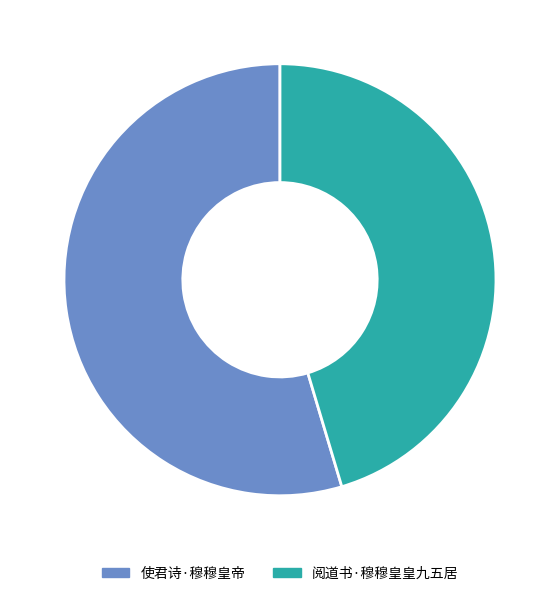

Between 使君诗·穆穆皇帝 and 阅道书·穆穆皇皇九五居, which is larger?

使君诗·穆穆皇帝